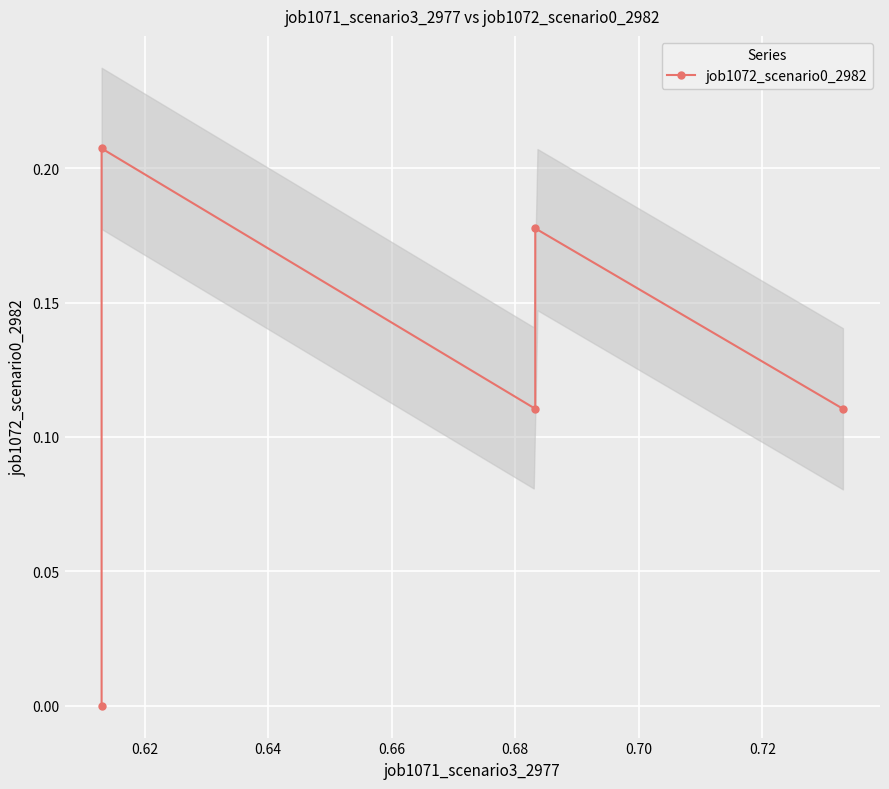

Reading left to right, transcribe all the data shown in this chart.

0.0	0.2	0.1	0.2	0.1